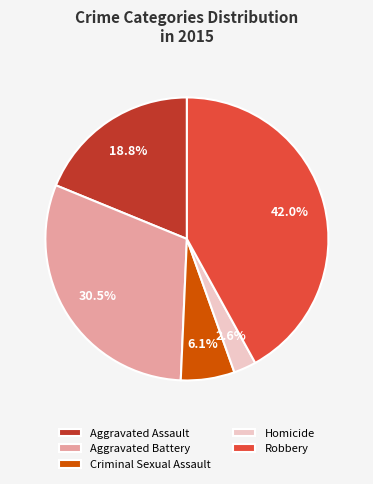

Between Robbery and Criminal Sexual Assault, which is larger?

Robbery